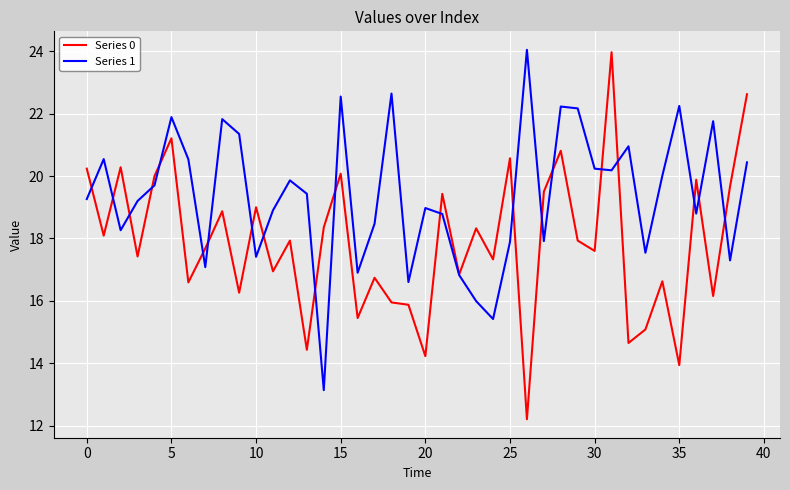

What is the difference between the maximum and minimum values in the Series 0 series?

11.8